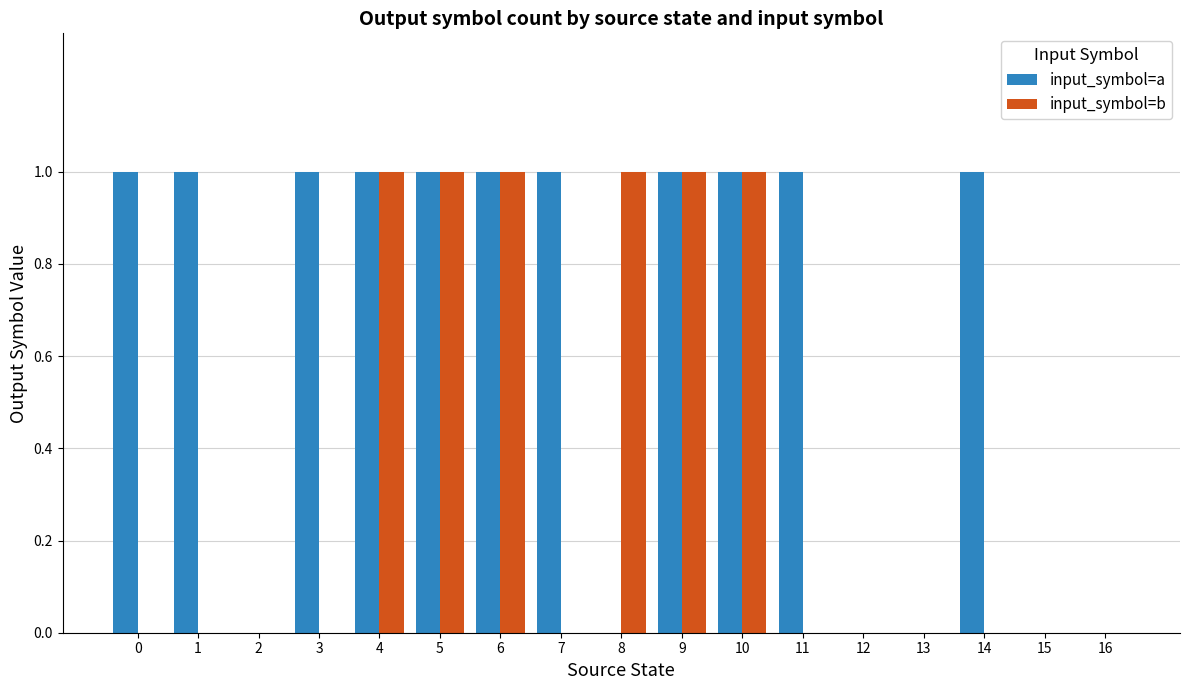

Is the value of input_symbol=b at 13 greater than the value of input_symbol=a at 9?

No